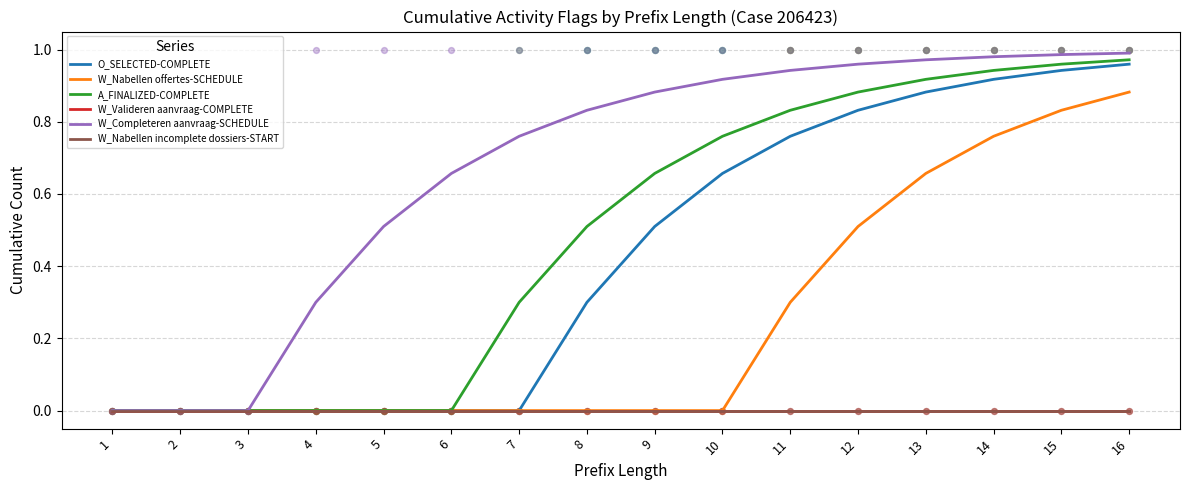

Is the value of W_Valideren aanvraag-COMPLETE at 13 greater than the value of W_Completeren aanvraag-SCHEDULE at 6?

No